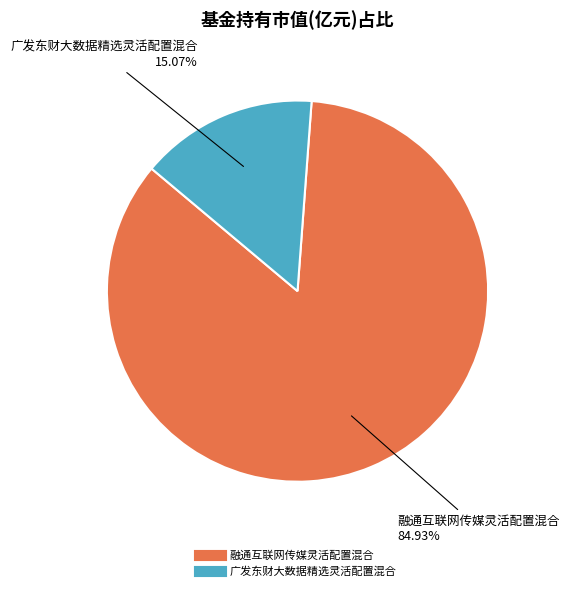

Is the sum of 融通互联网传媒灵活配置混合 and 广发东财大数据精选灵活配置混合 greater than half?

Yes